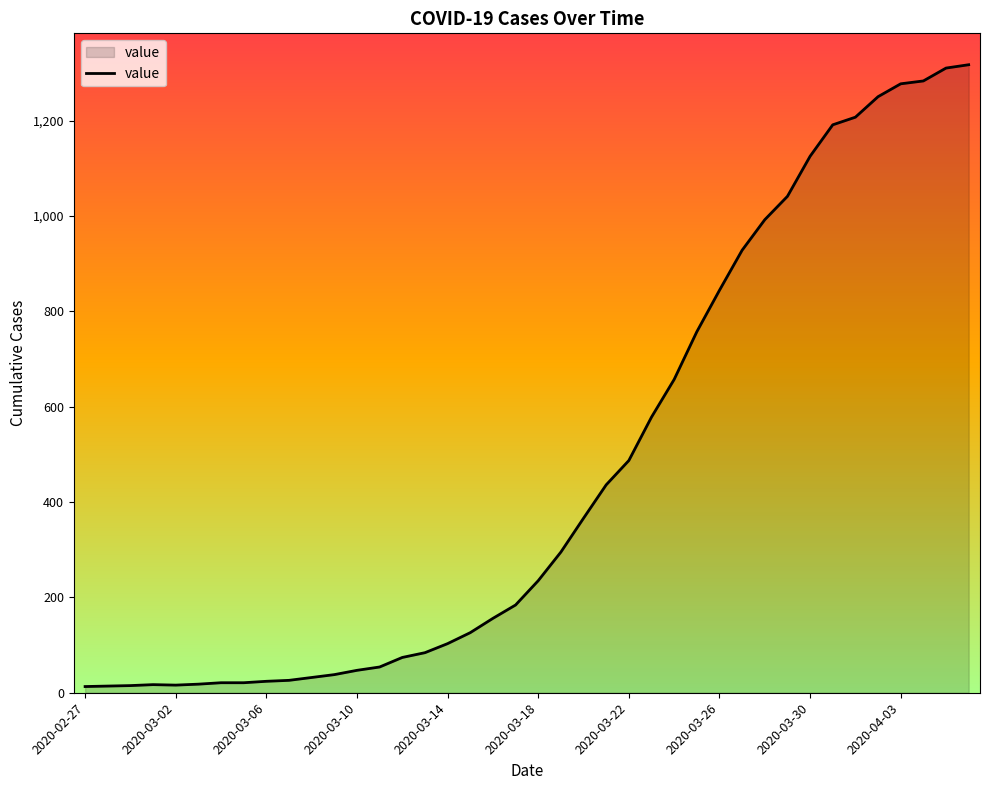

Does the chart have visible grid lines?

No